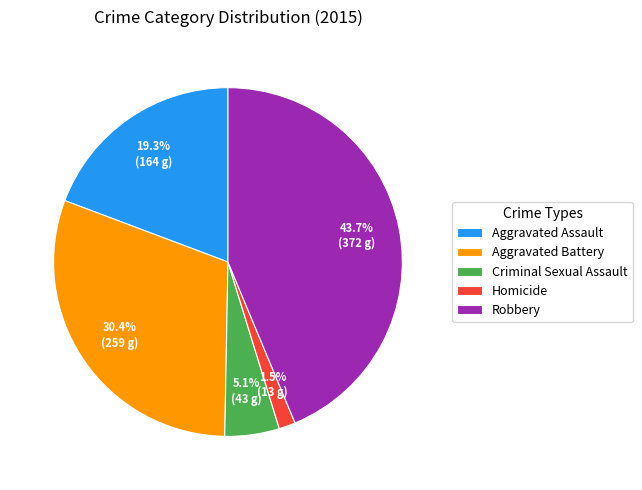

Combined, do Aggravated Assault and Robbery account for over 50%?

Yes